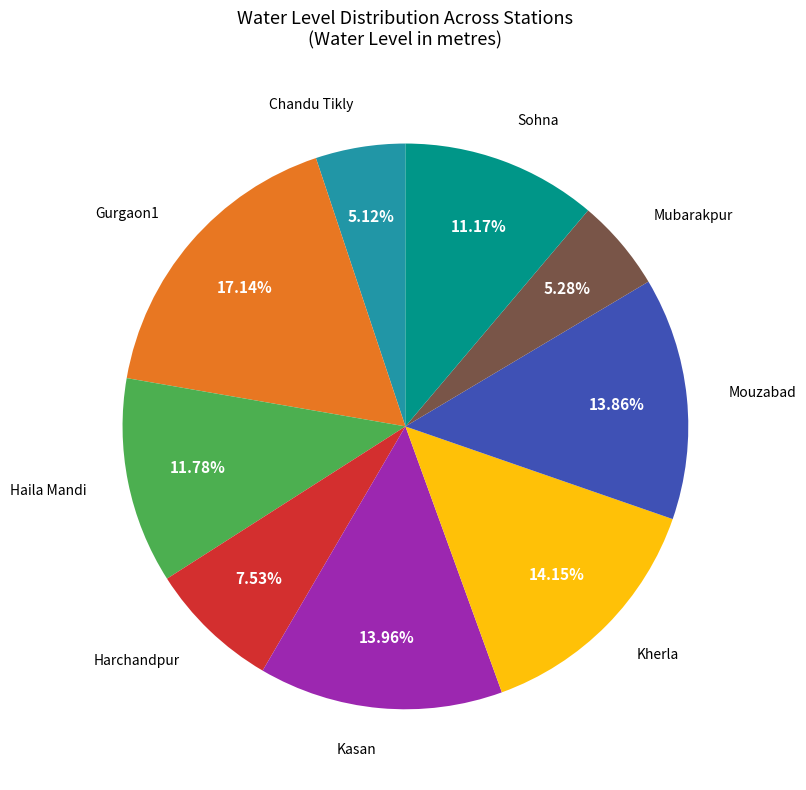

To the nearest percent, what portion does Kasan represent?

14%